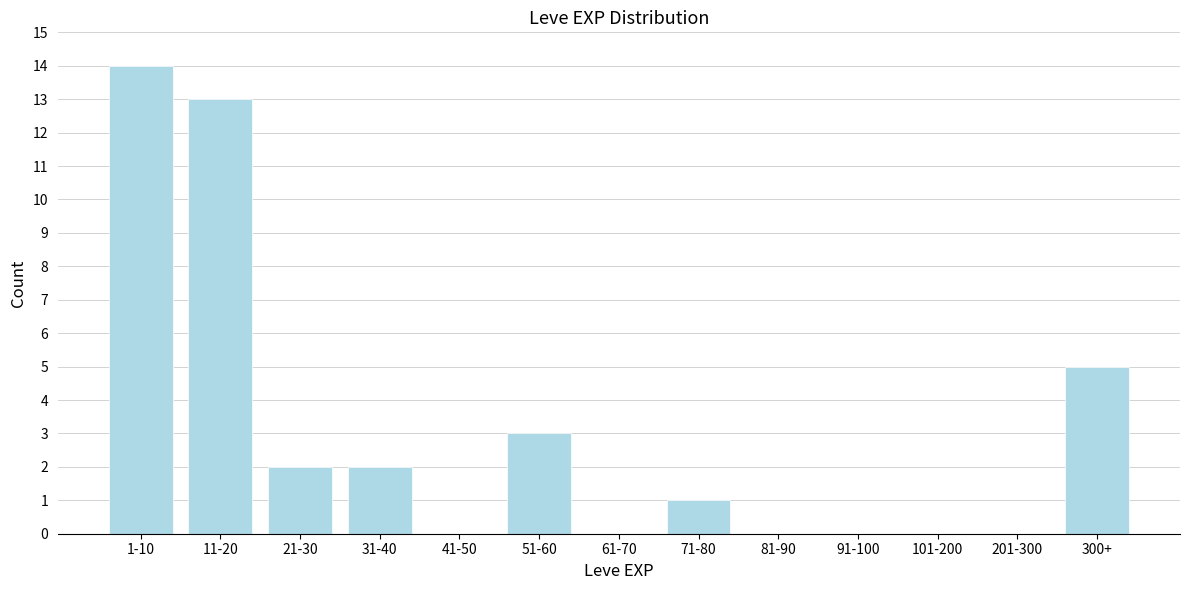

Reading left to right, extract all data points from this chart.

1-10=14	11-20=13	21-30=2	31-40=2	41-50=0	51-60=3	61-70=0	71-80=1	81-90=0	91-100=0	101-200=0	201-300=0	300+=5